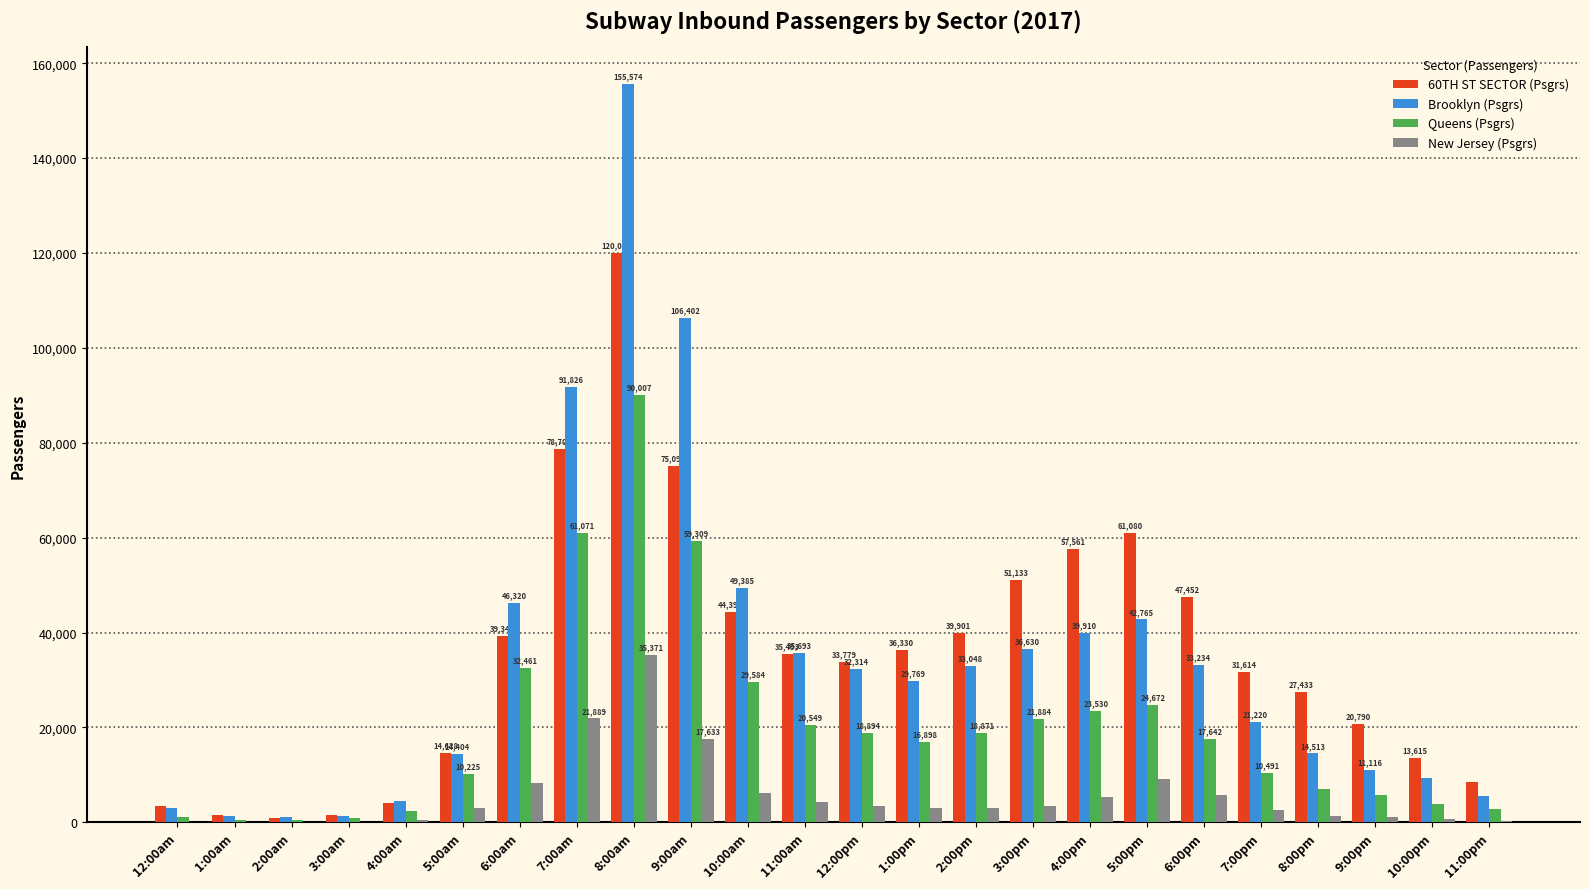

True or false: Brooklyn (Psgrs) has a value of 14404 at 5:00am.

True